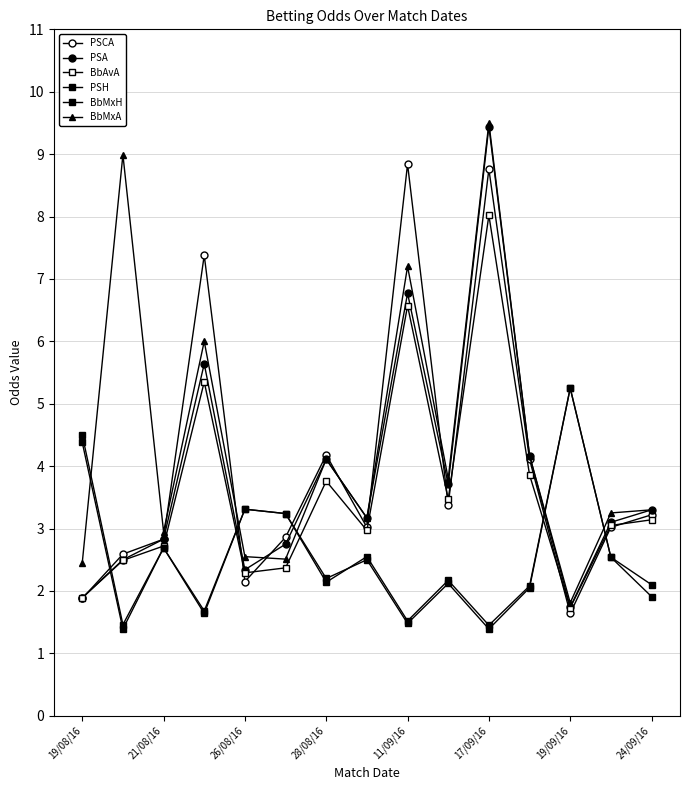

True or false: PSCA and BbAvA cross at least once.

True